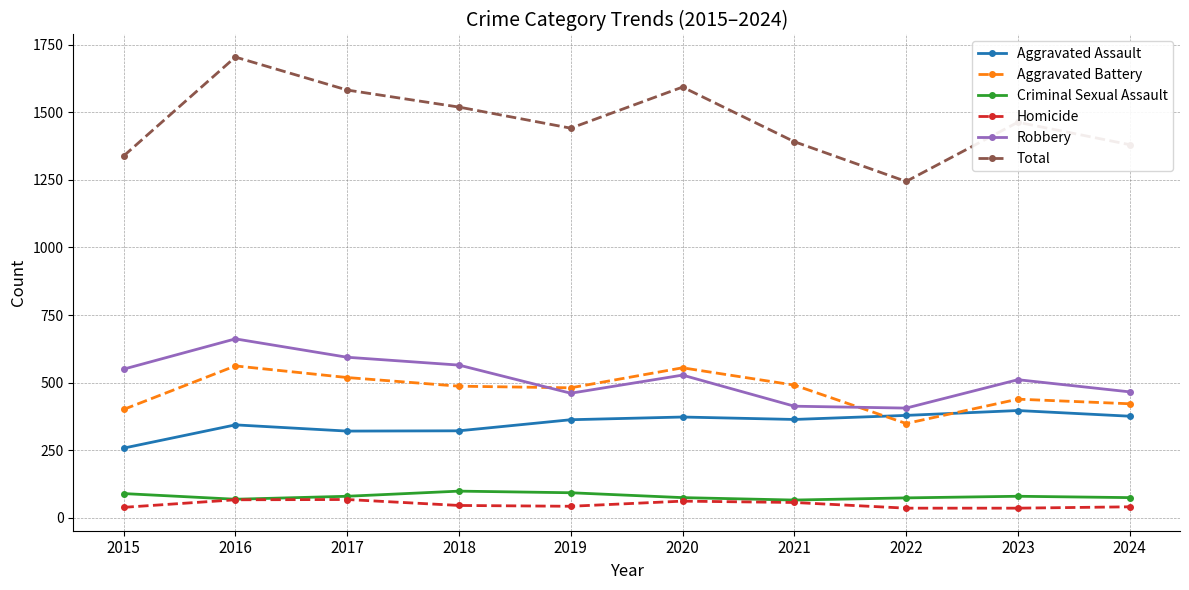

In Aggravated Battery, how many points are lower than both neighbors (excluding endpoints)?

2